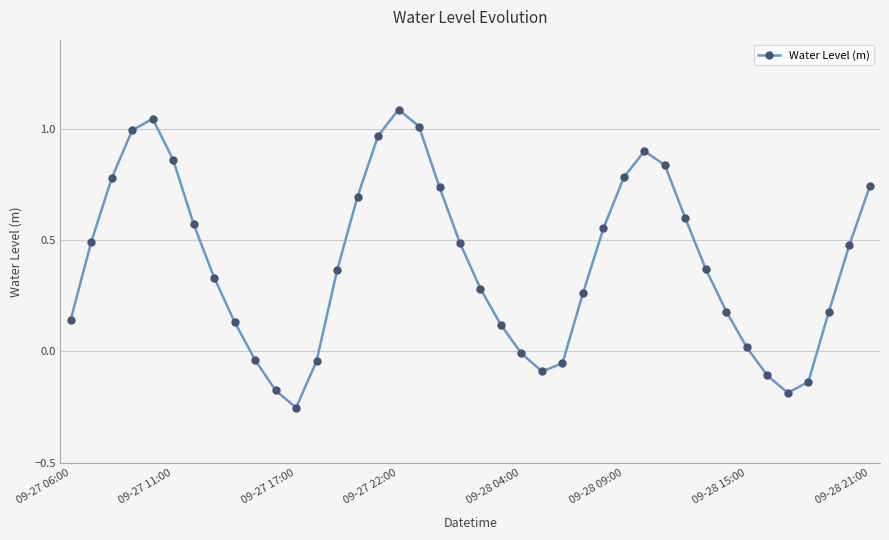

How many points are higher than both their immediate neighbors (excluding endpoints)?

3